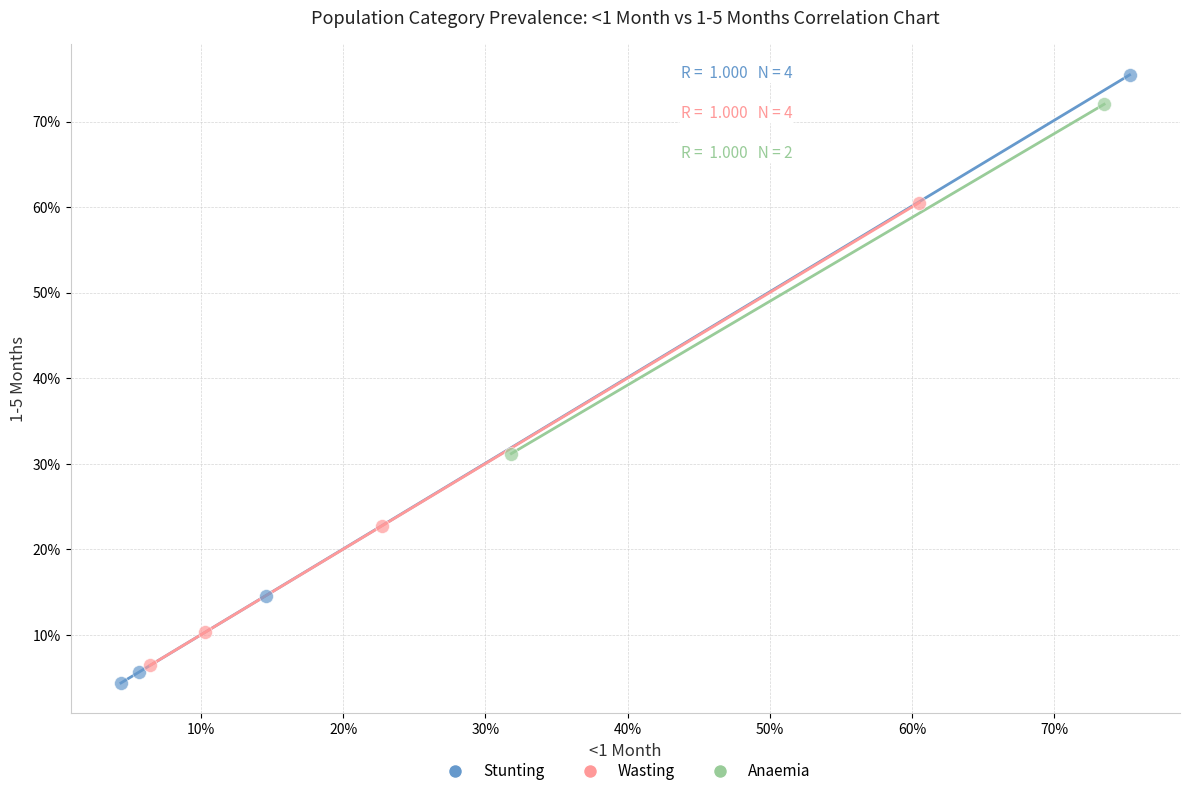

Which series has the widest spread of Y values?

Stunting